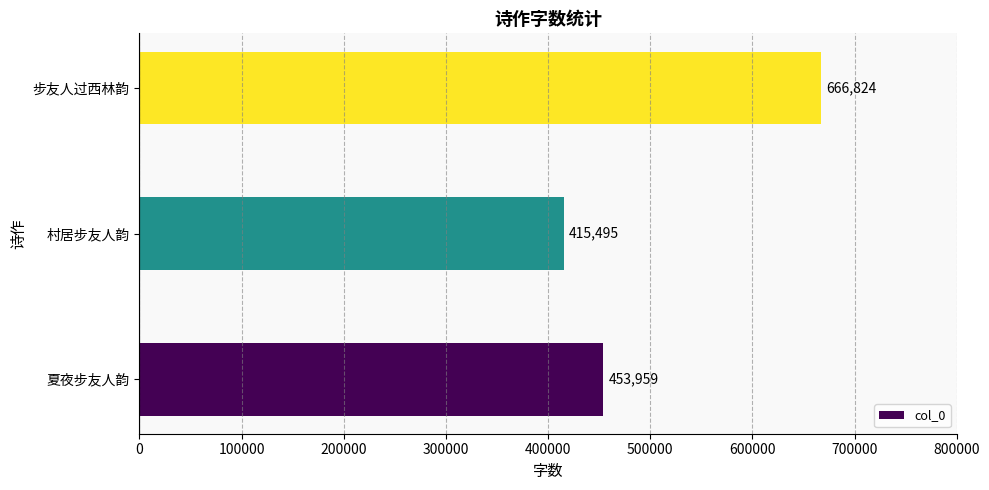

Are the bars horizontal?

Yes